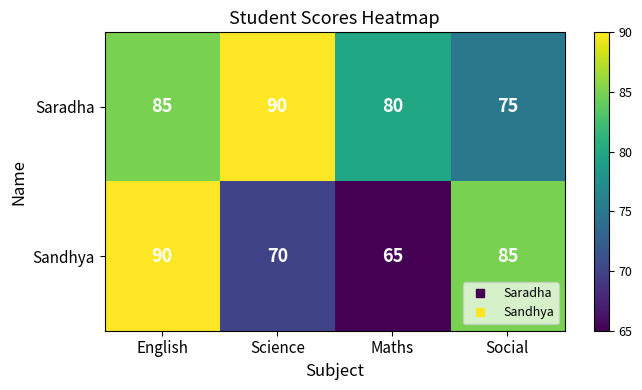

Which series changed the most between English and Social?

Saradha